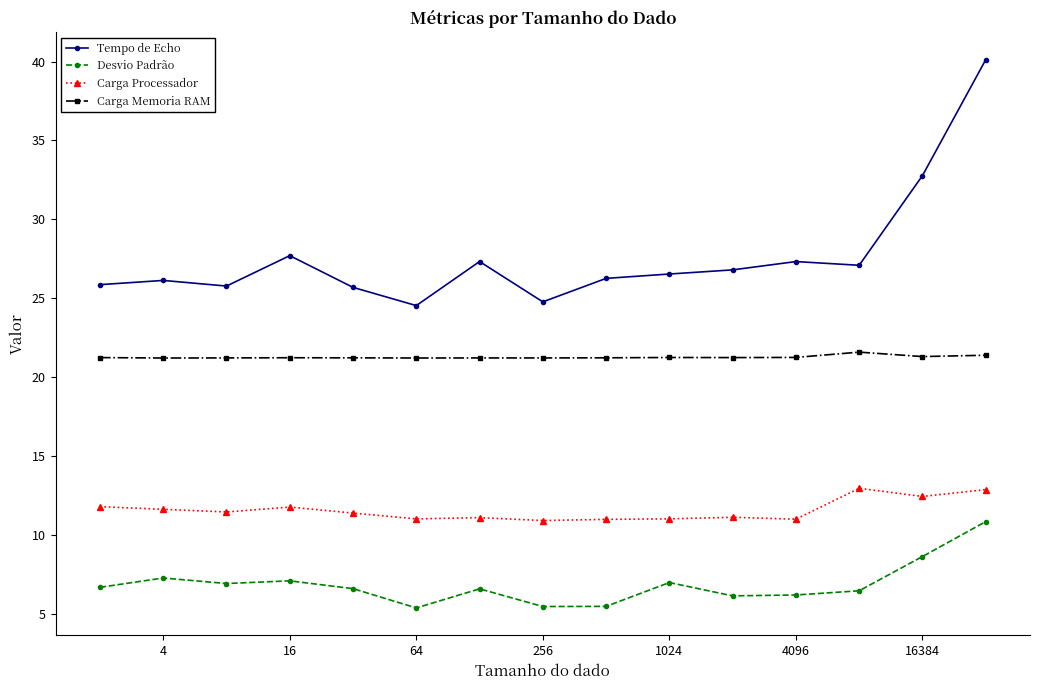

Which series has the largest total across all categories?

Tempo de Echo